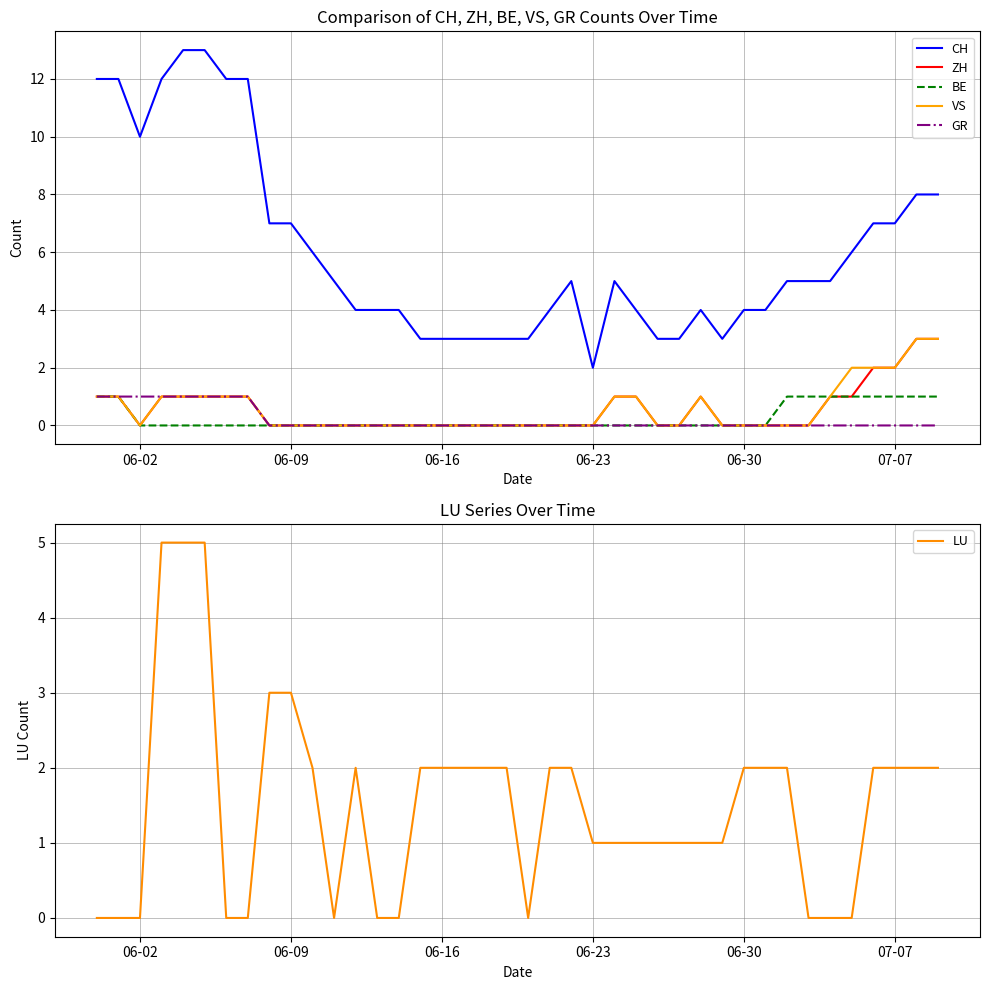

What is the highest value of the BE series?

1